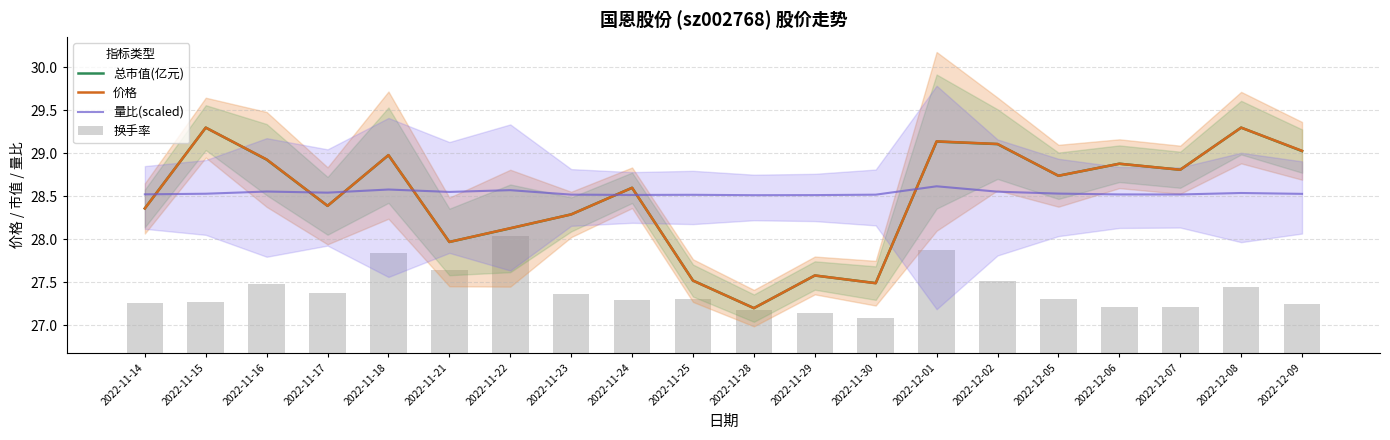

At which category is the sum across all series the highest?

2022-12-01